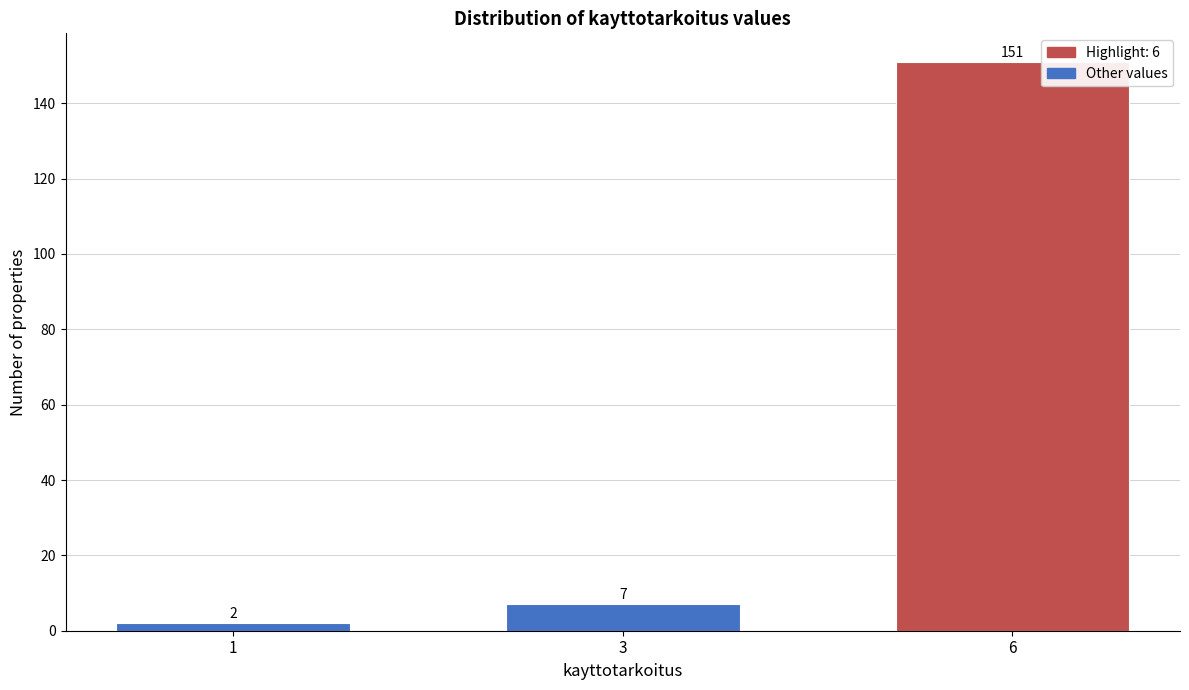

Reading left to right, what are all the values shown in this chart?

2	7	151